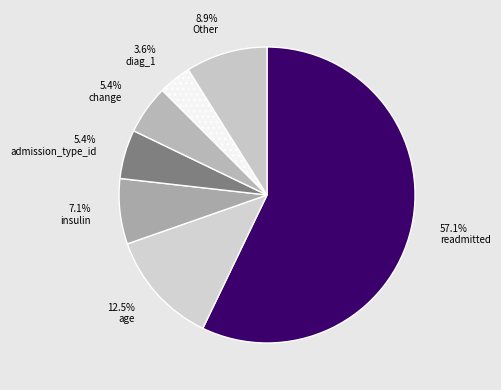

What percentage do age and change together represent?

17.9%